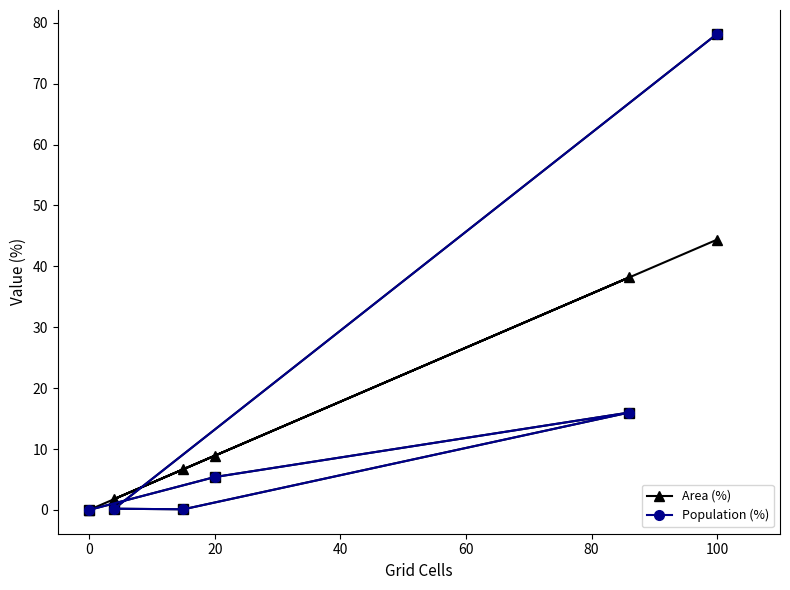

What is the sum of all Population (%) values?

99.9